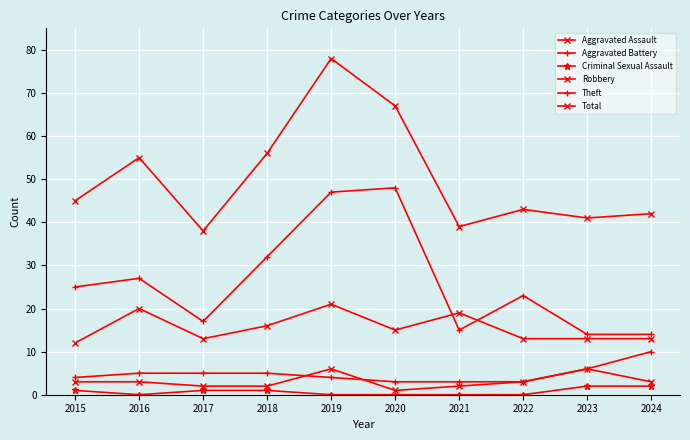

How many values in the Aggravated Battery series are below 5?

5